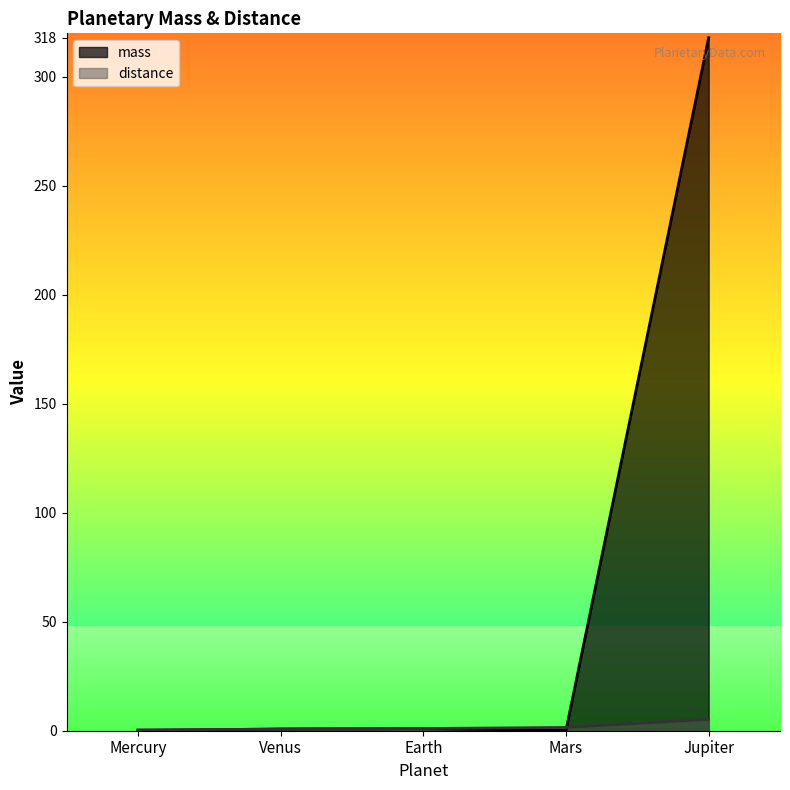

At which label is mass closest to 159?

Earth